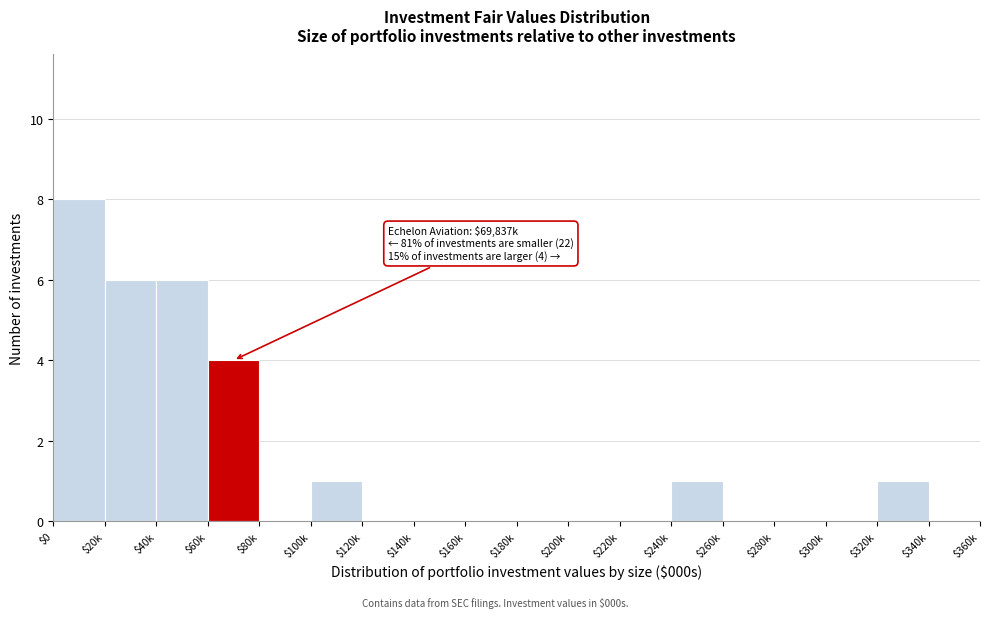

What is the maximum value shown in the chart?

8